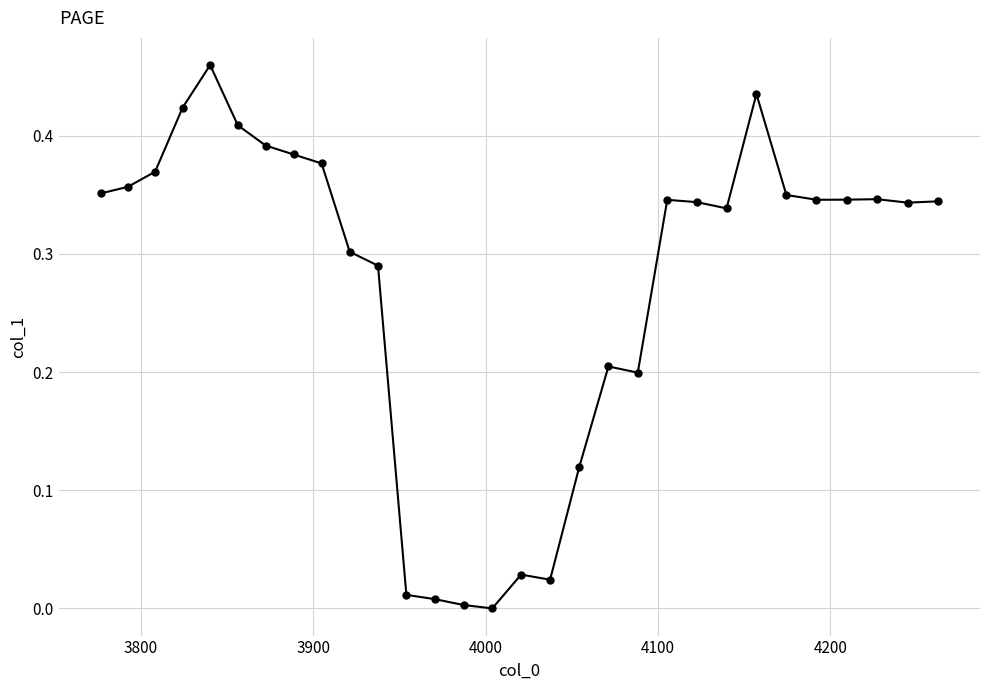

What is the sum of all values?

8.3